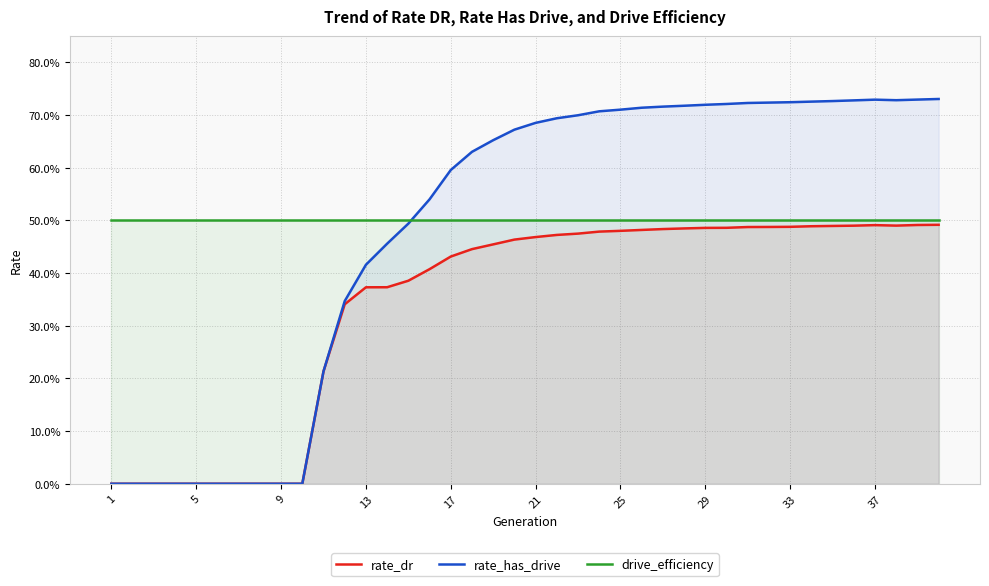

List the series in order of their peak value, highest first.

rate_has_drive, drive_efficiency, rate_dr